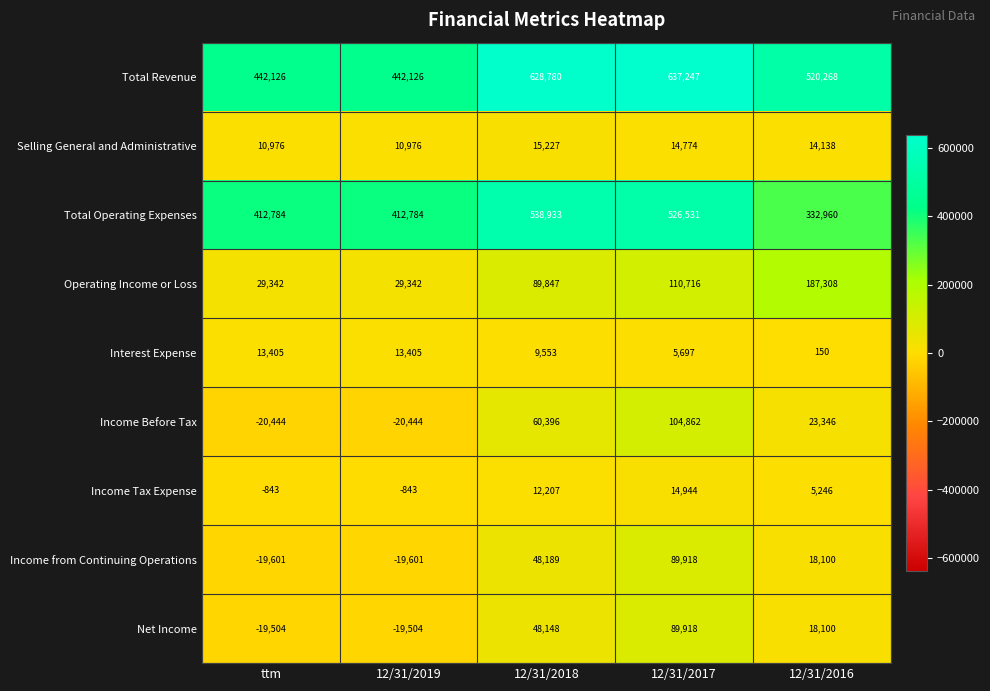

Is it true that Income from Continuing Operations equals -19601 at ttm?

True